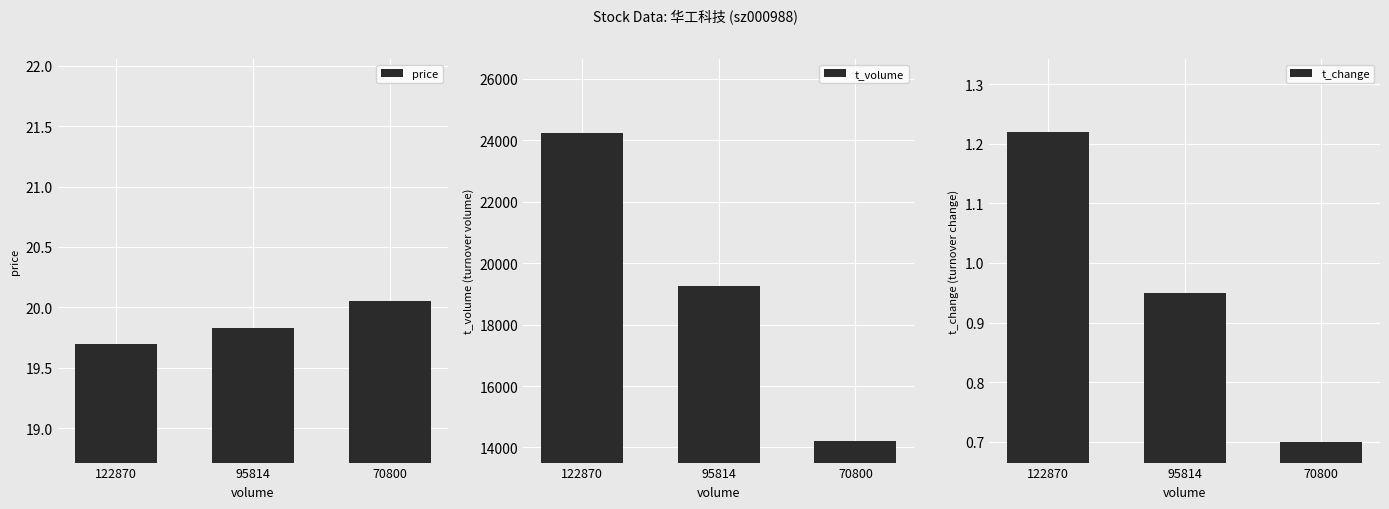

Rank the series at 122870 from highest to lowest value.

t_volume, price, t_change